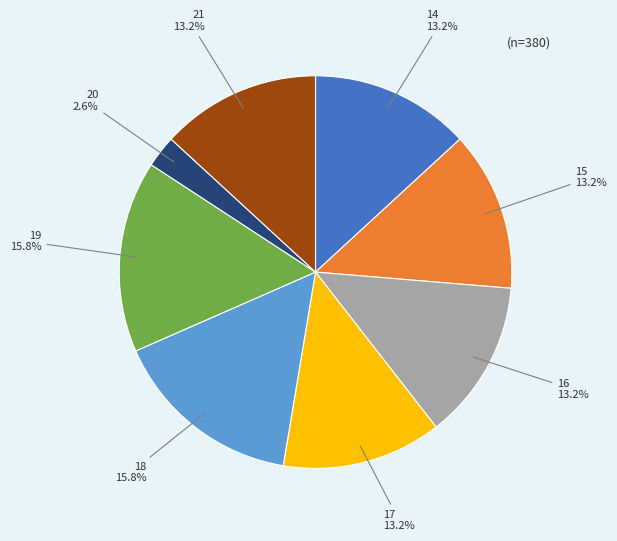

Does any single category account for the majority?

No